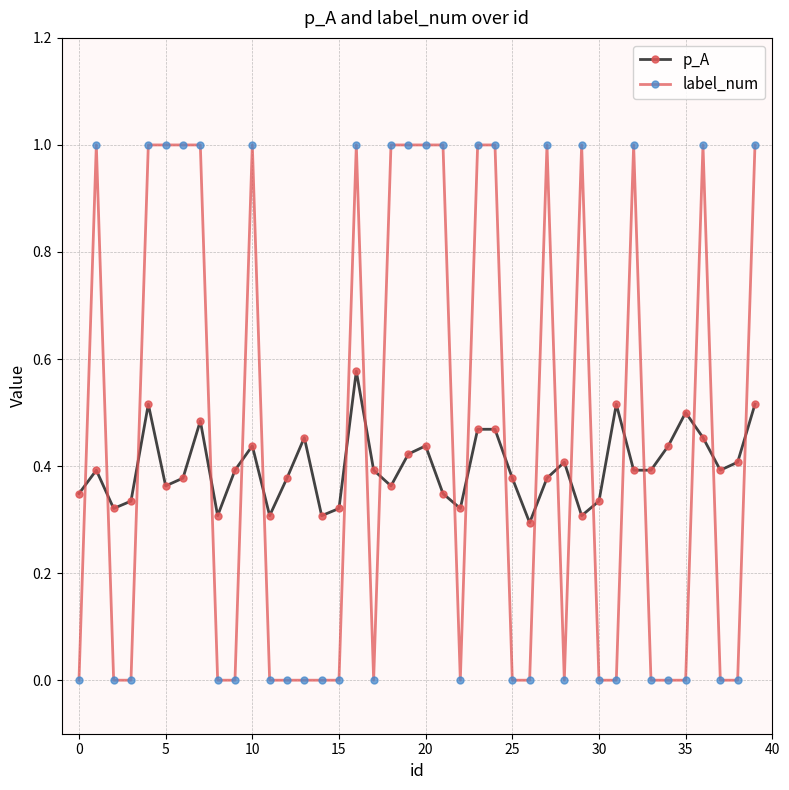

Which series has the widest spread of values?

label_num